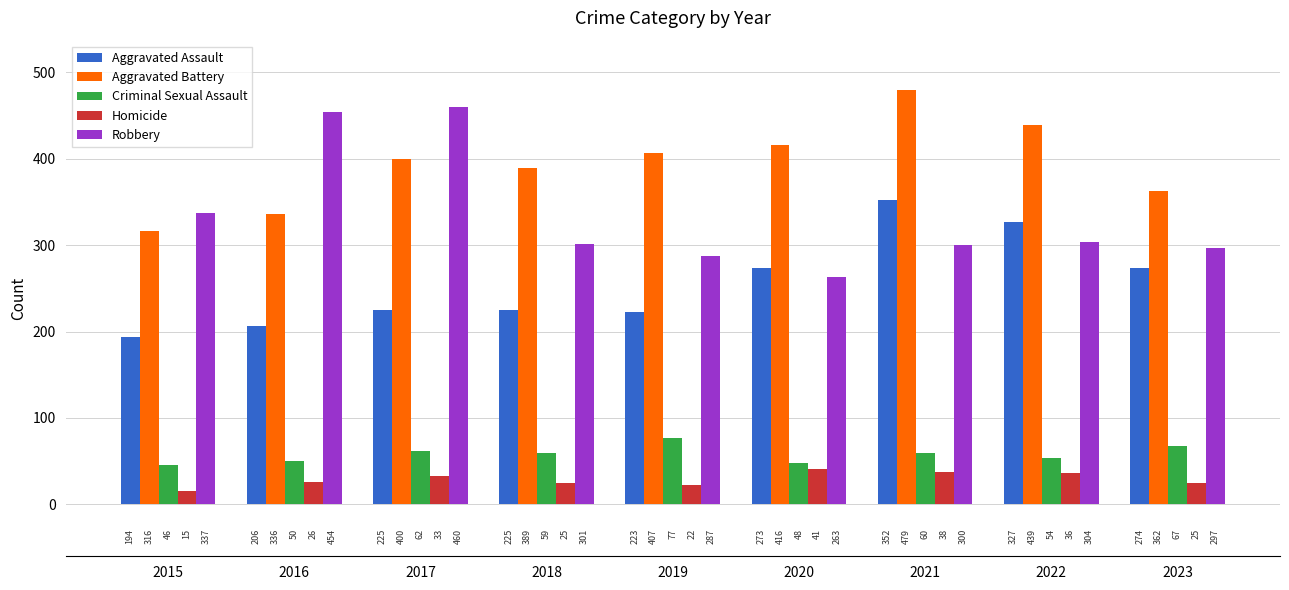

Which series has the largest total across all categories?

Aggravated Battery